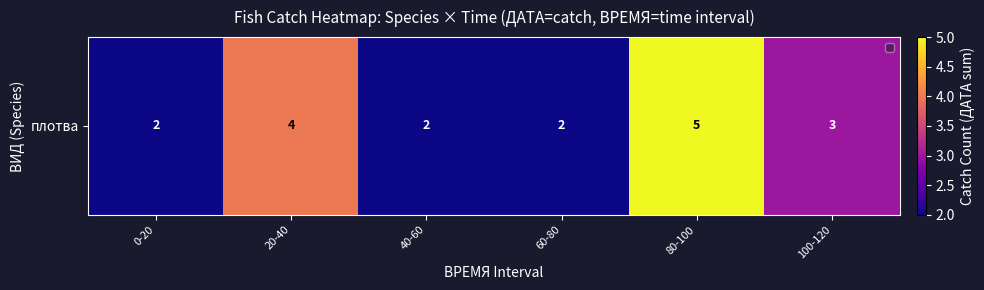

Approximately how many times larger is the value at 100-120 compared to 60-80?

1.5